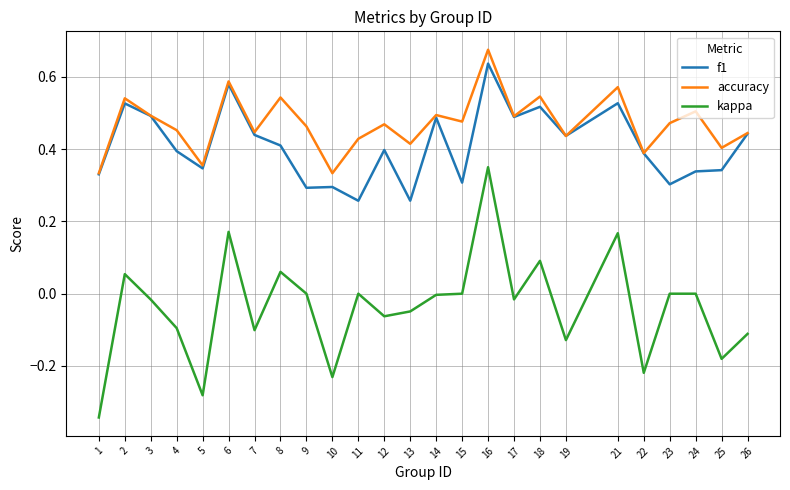

Which series has the largest total across all categories?

accuracy